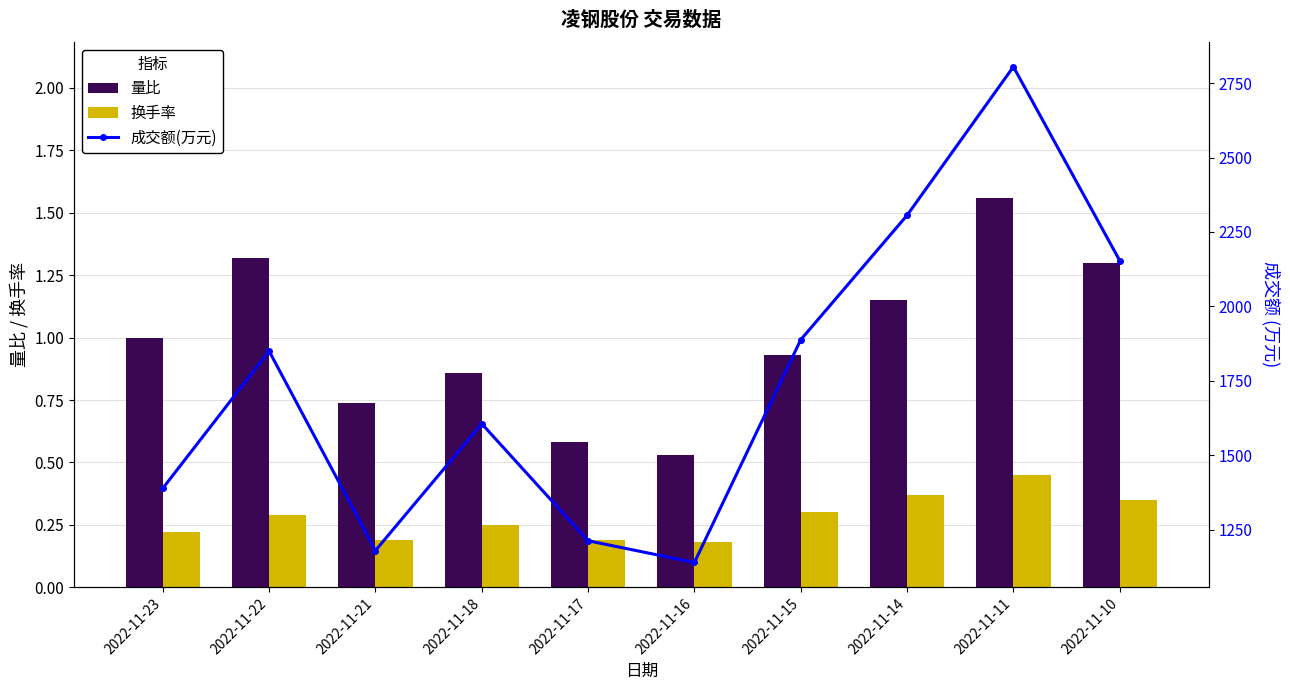

Reading left to right, list all the values displayed in this chart.

量比: 1.0	1.3	0.7	0.9	0.6	0.5	0.9	1.1	1.6	1.3
换手率: 0.2	0.3	0.2	0.2	0.2	0.2	0.3	0.4	0.5	0.3
成交额(万元): 1389.0	1850.0	1180.0	1606.0	1213.0	1140.0	1888.0	2306.0	2805.0	2154.0